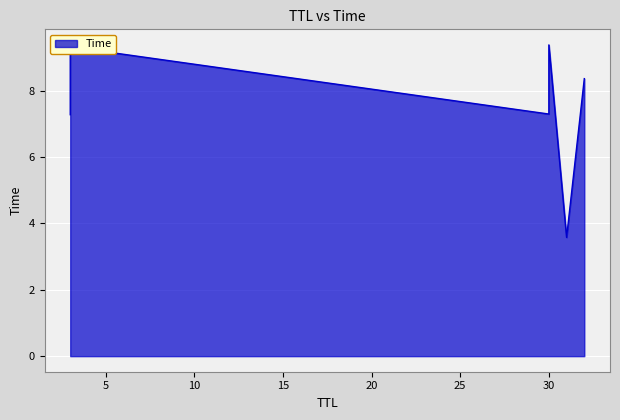

List the labels in order of value, smallest first.

31, 3, 30, 32, 3, 30